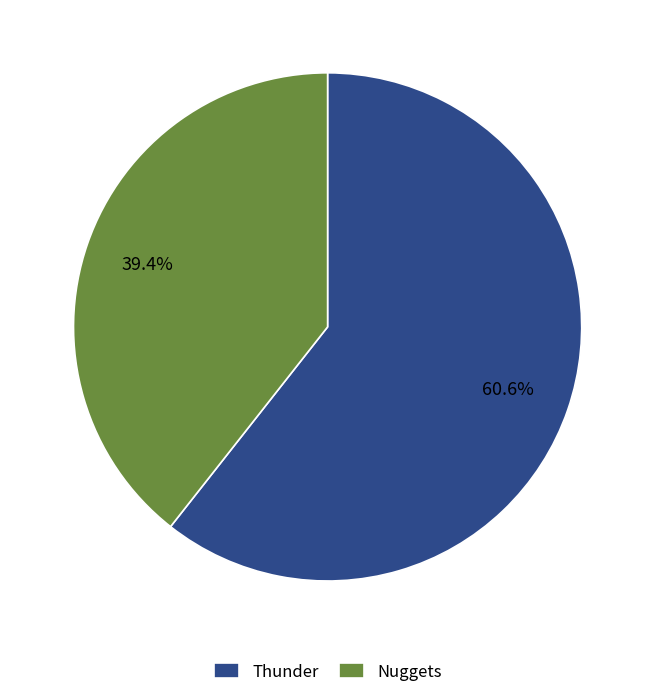

What is the majority slice?

Thunder